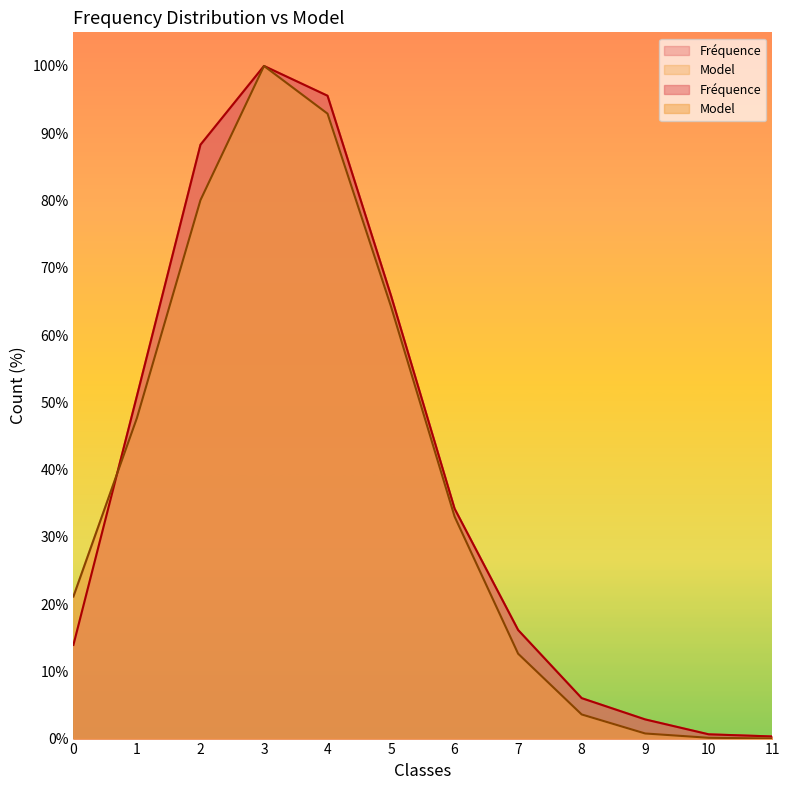

At which label does Model first exceed 33?

1